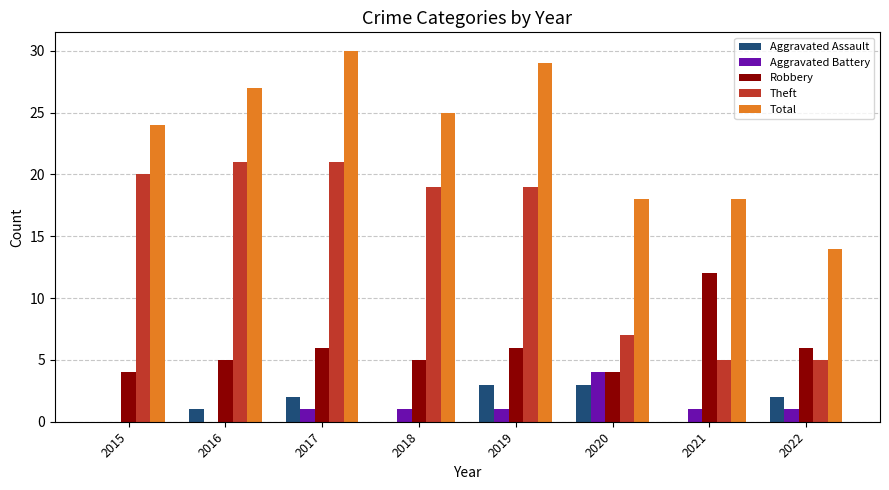

True or false: Robbery has a value of 7 at 2016.

False